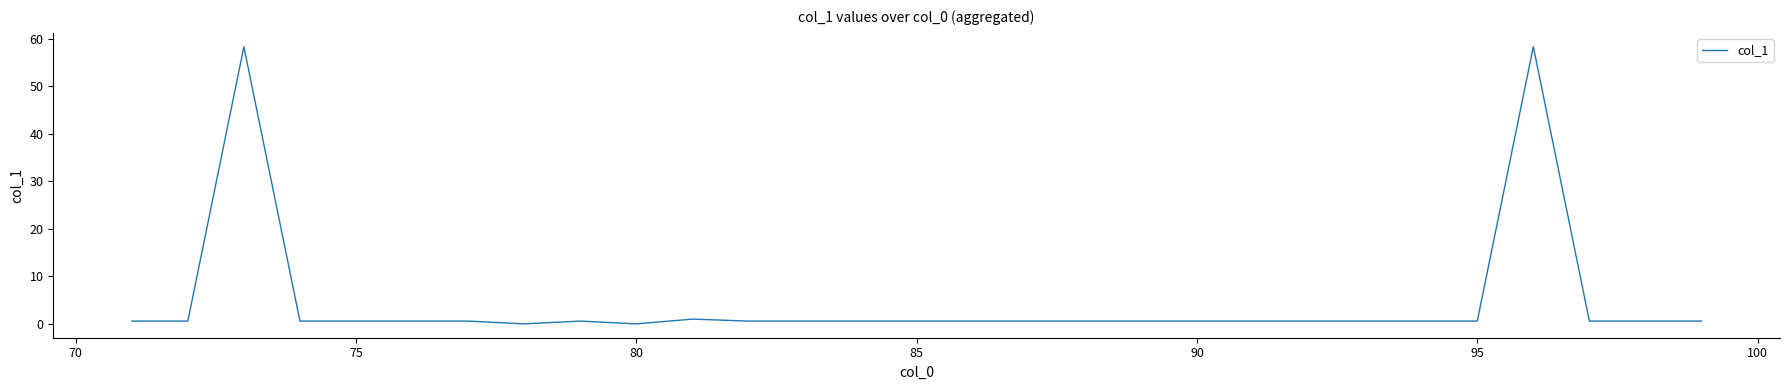

Does the chart have visible grid lines?

No